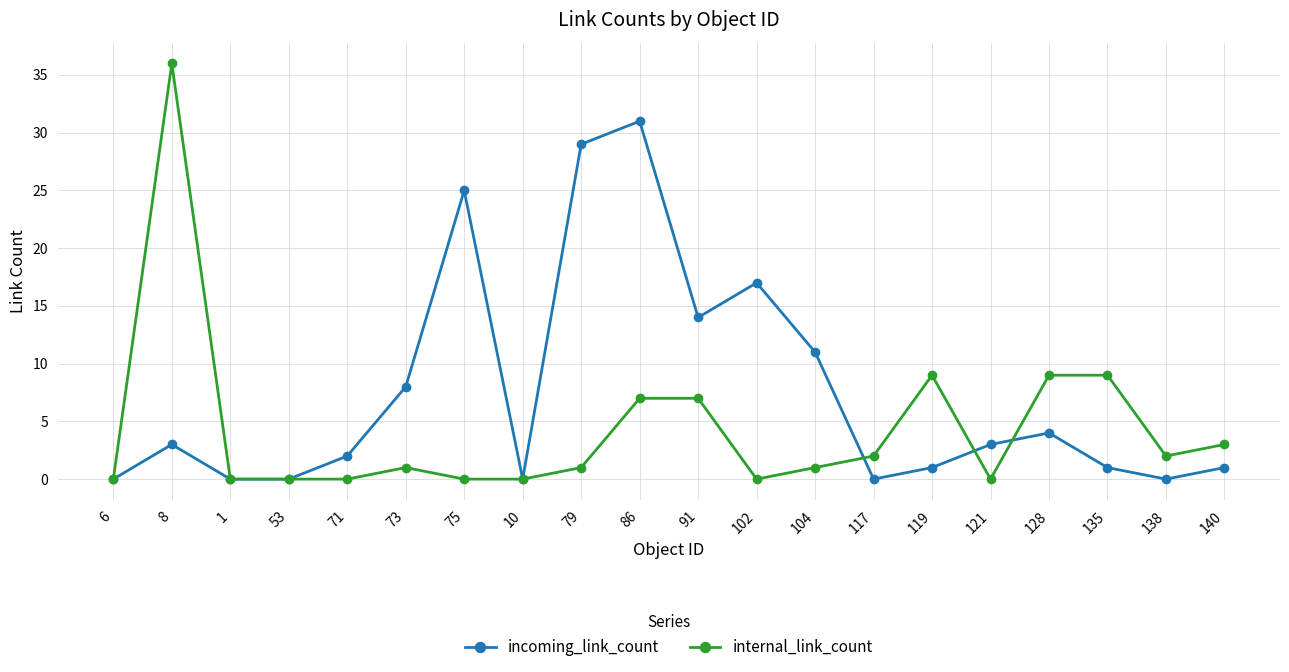

Which series has the largest range (max minus min)?

internal_link_count